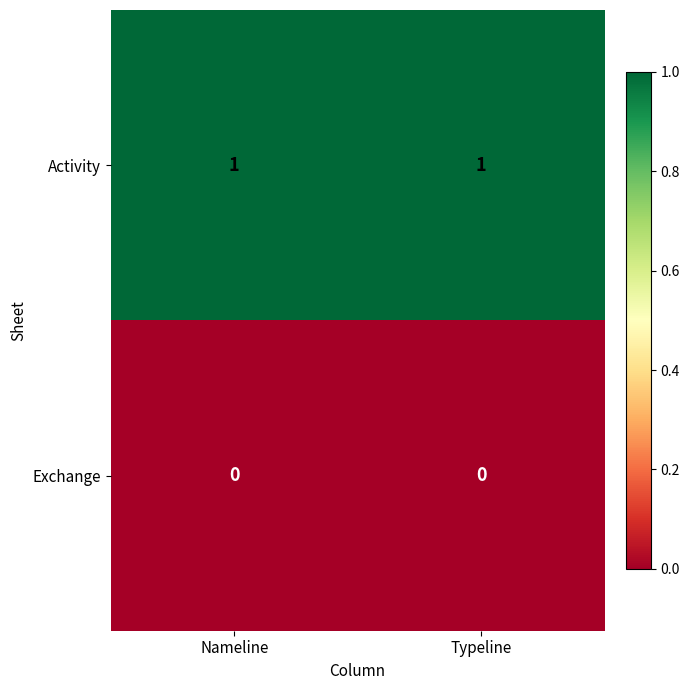

What is the difference between the highest and lowest values at Nameline?

1